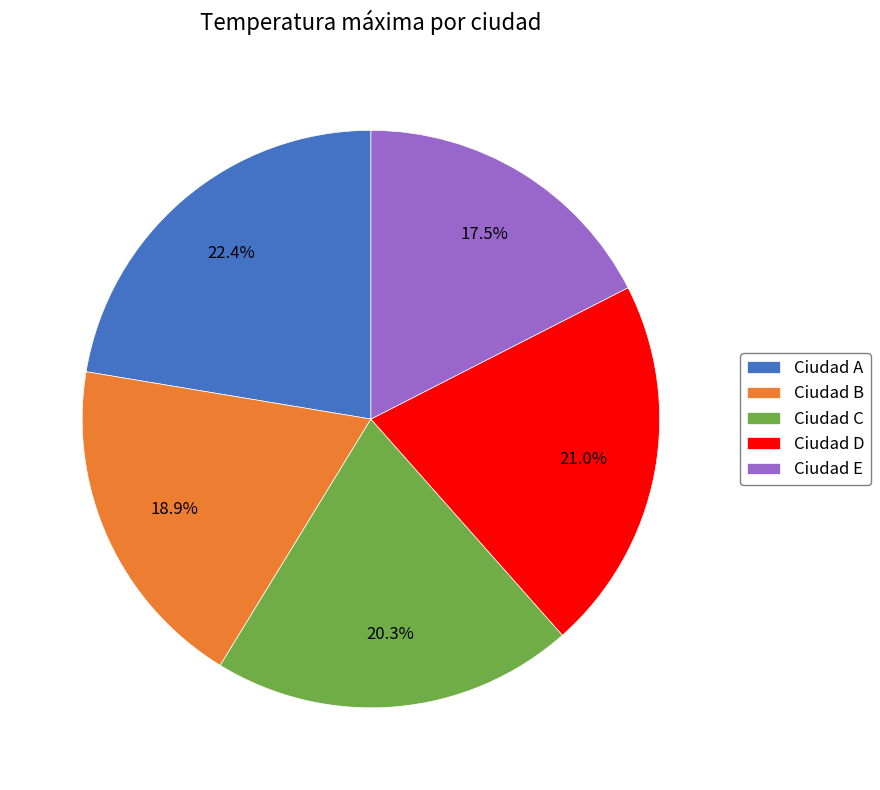

To the nearest percent, what is the difference between the Ciudad B and Ciudad A slice percentages?

3%